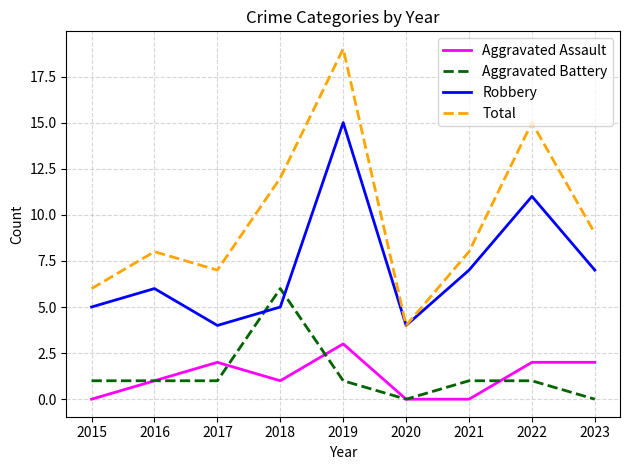

Which series has the largest range (max minus min)?

Total